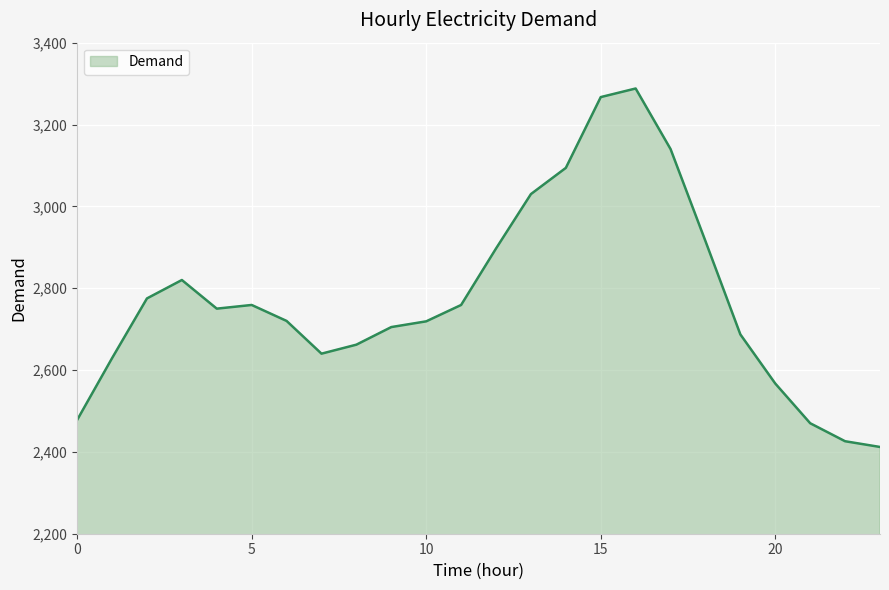

What is the difference between the maximum and minimum values?

876